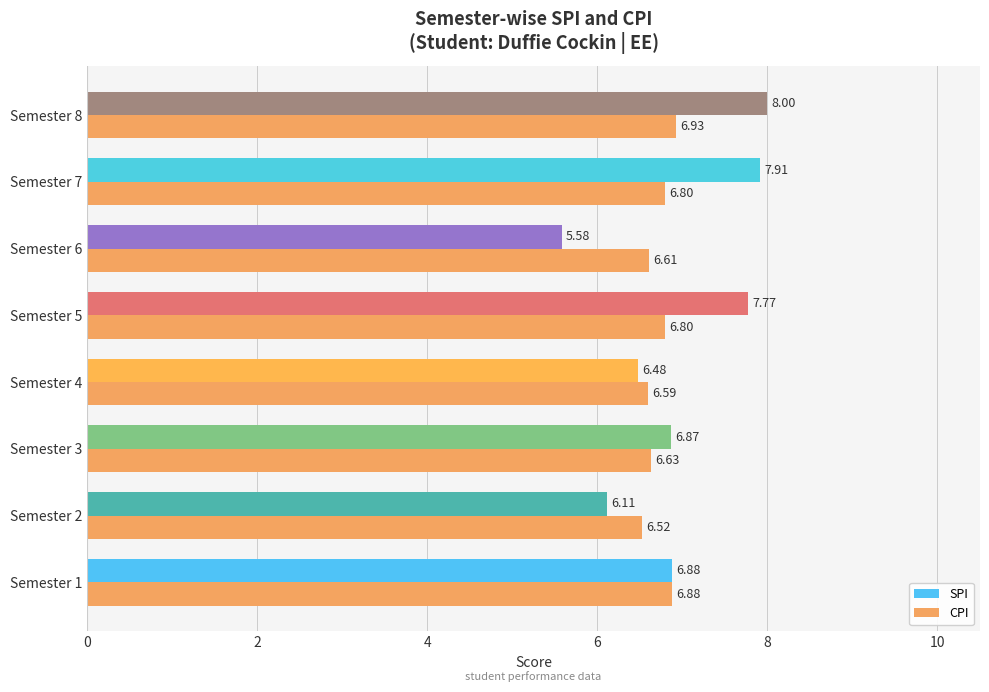

Where is CPI nearest to the value 6?

Semester 2